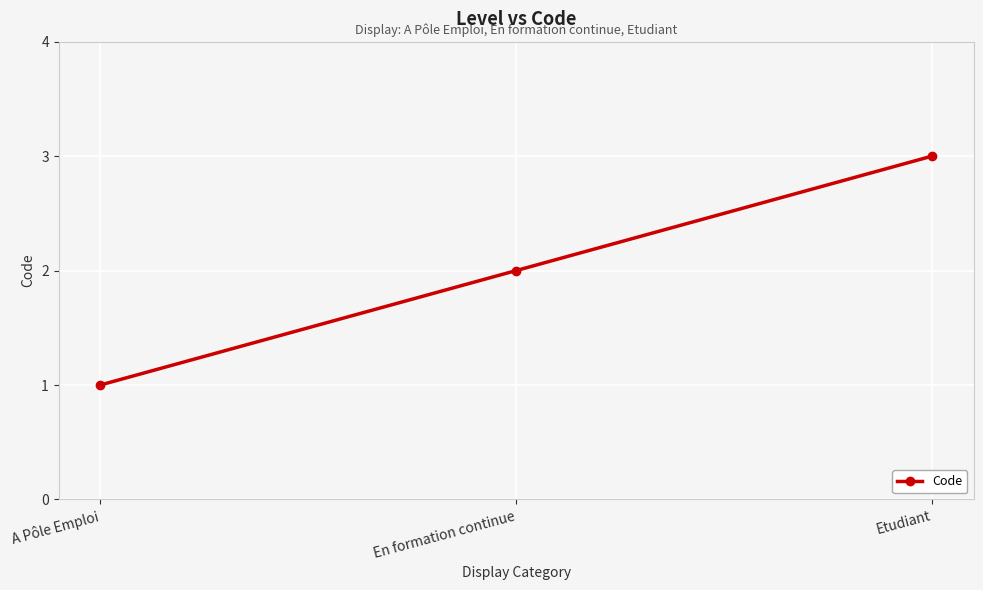

At which label is the value closest to 2?

En formation continue